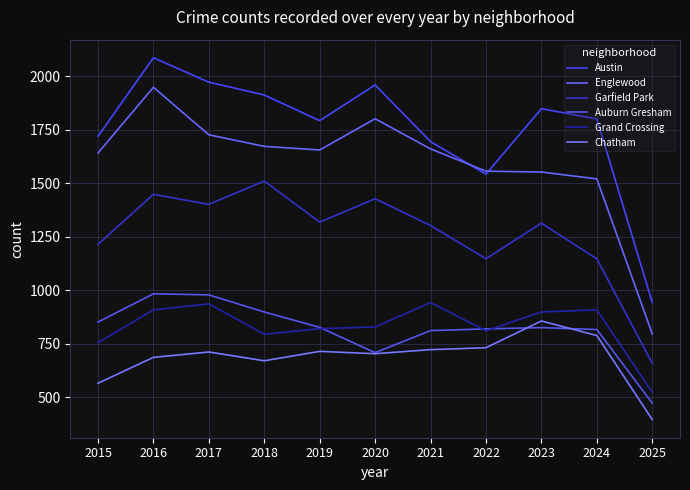

What are all the series names shown in the legend?

Austin, Englewood, Garfield Park, Auburn Gresham, Grand Crossing, Chatham